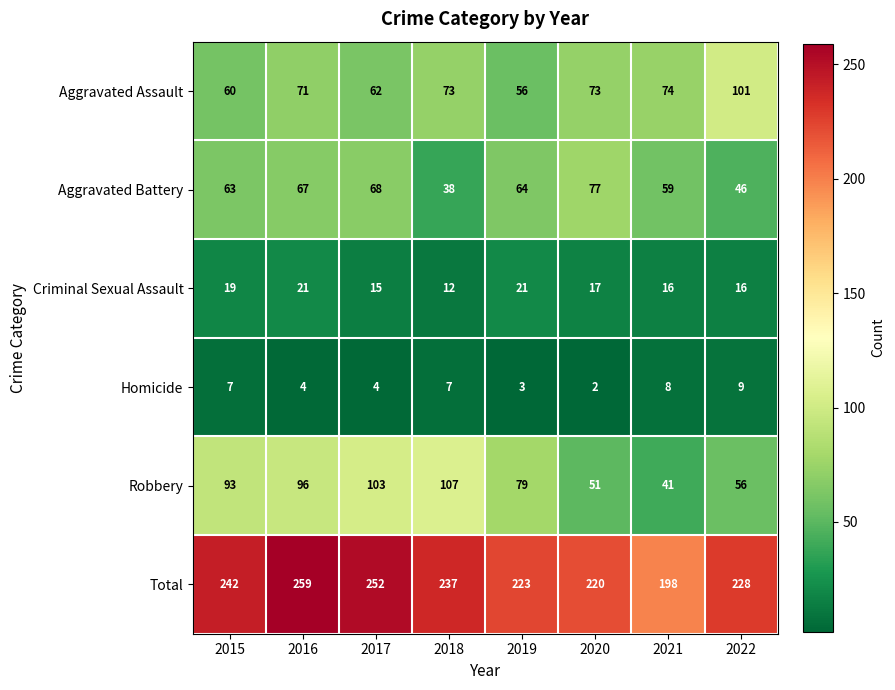

Read the Aggravated Assault value at 2020.

73